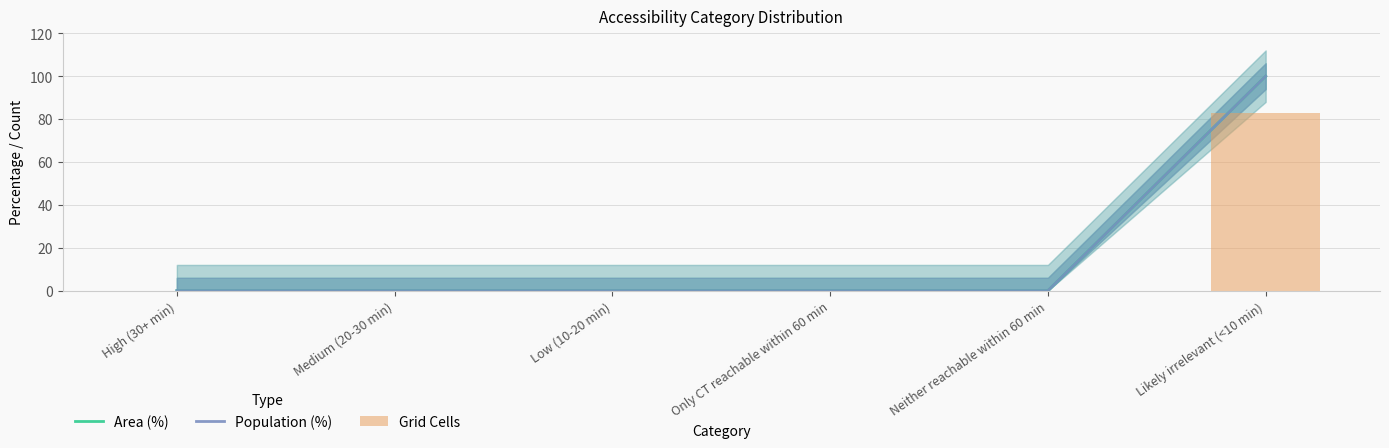

What is the maximum value for Population (%)?

100